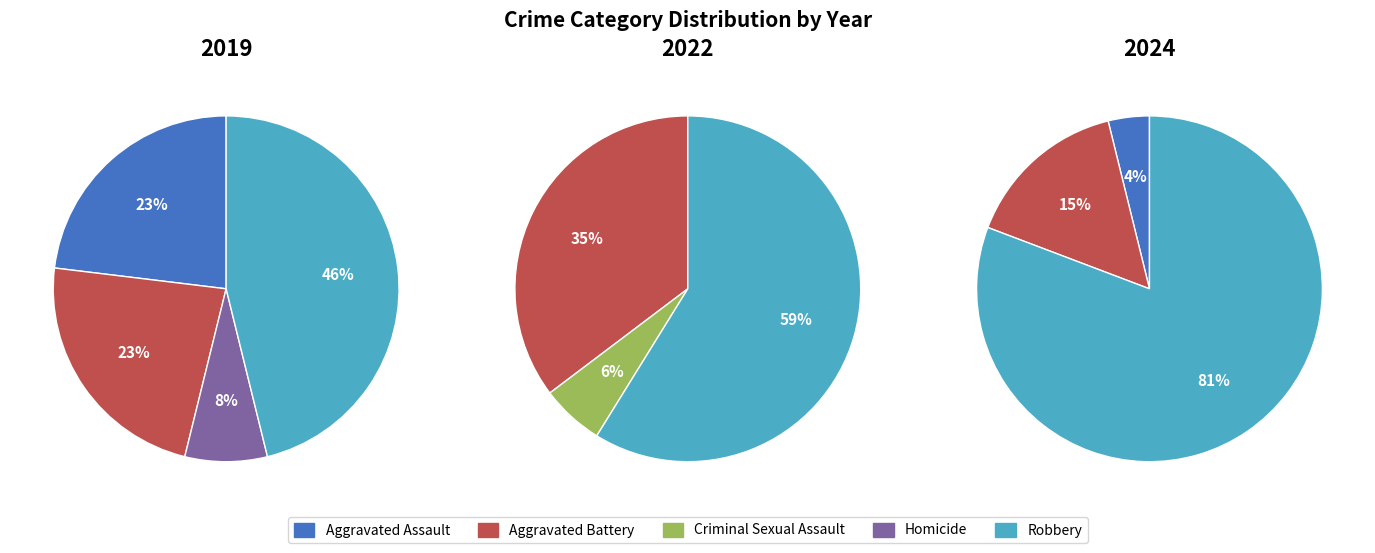

The Criminal Sexual Assault slice represents 0% of the pie. True or false?

True